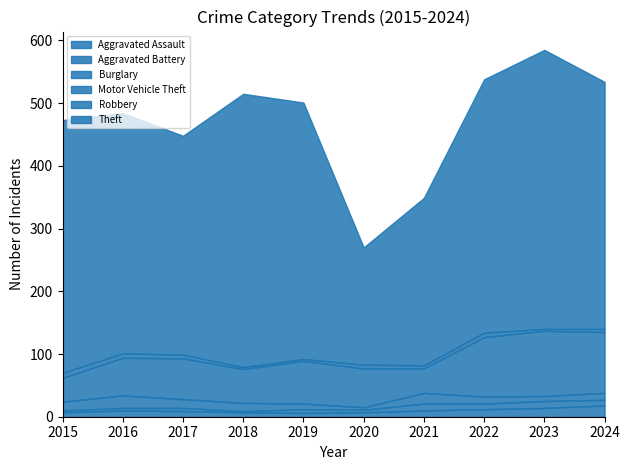

Which has a higher value, 2023 or 2022?

2023